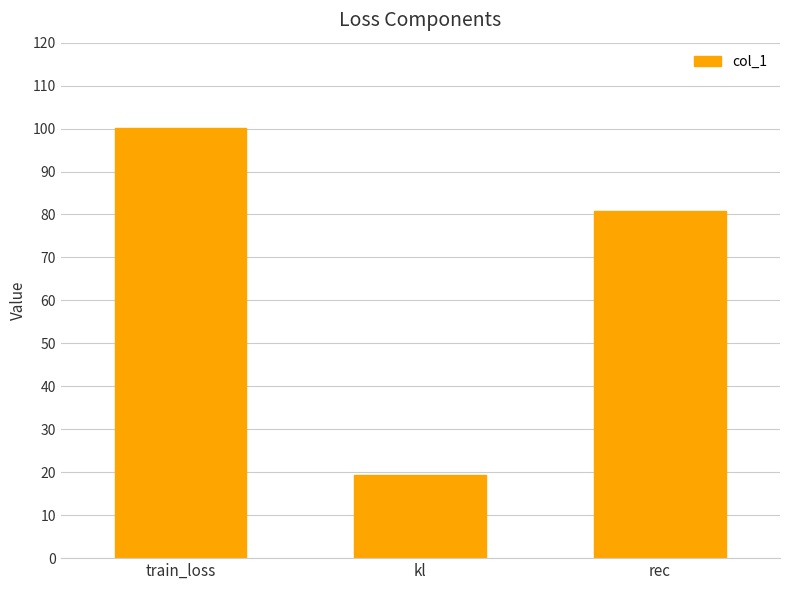

Is it true that the value at rec is 80.8?

True